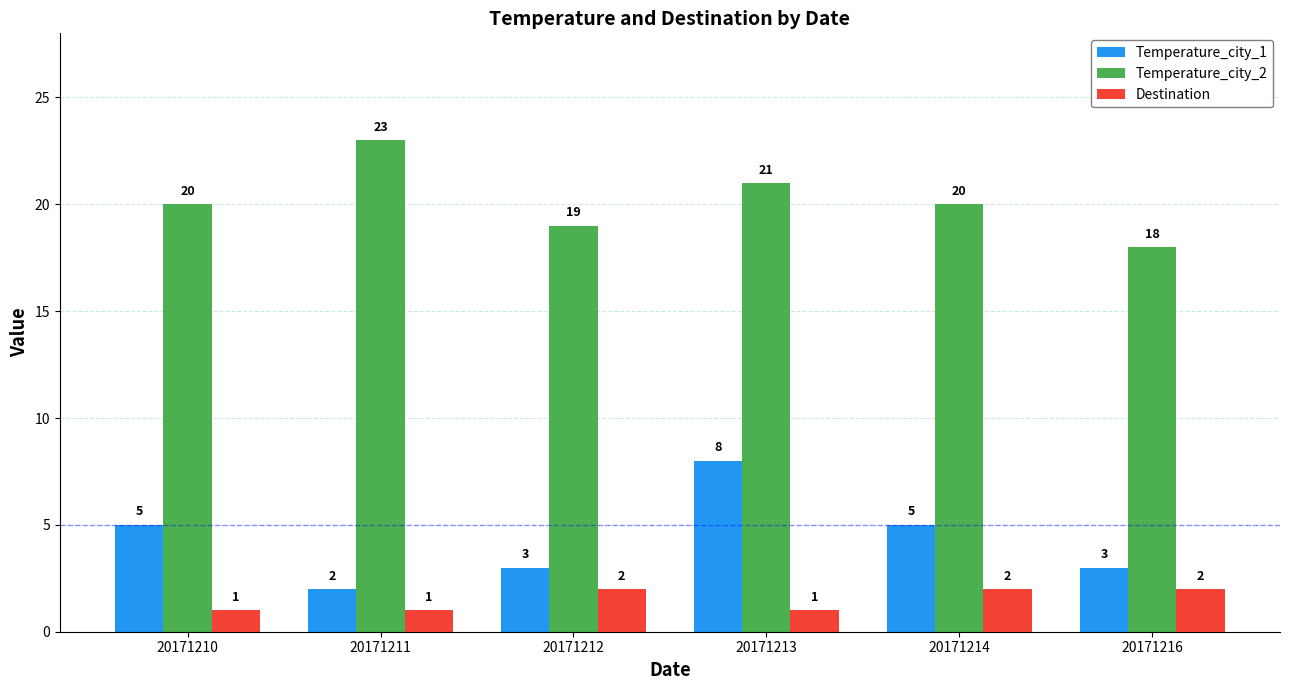

How many Temperature_city_1 values are between 3 and 5?

4